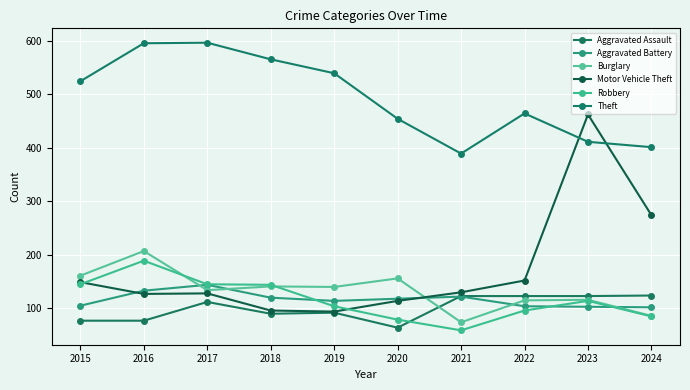

At how many categories does at least one series exceed 425?

8